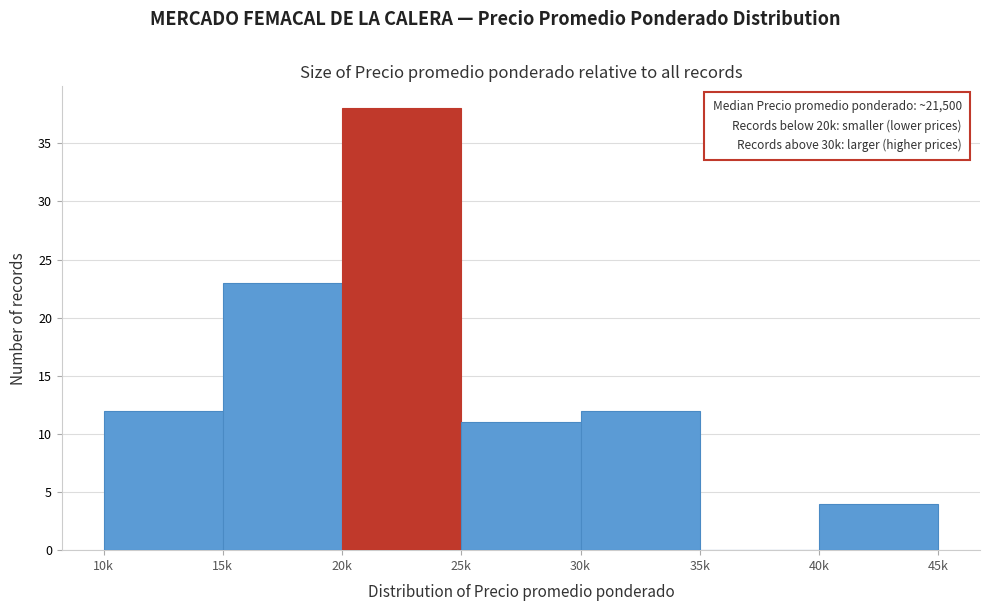

Reading right to left, extract all data points from this chart.

40k=4	35k=0	30k=12	25k=11	20k=38	15k=23	10k=12